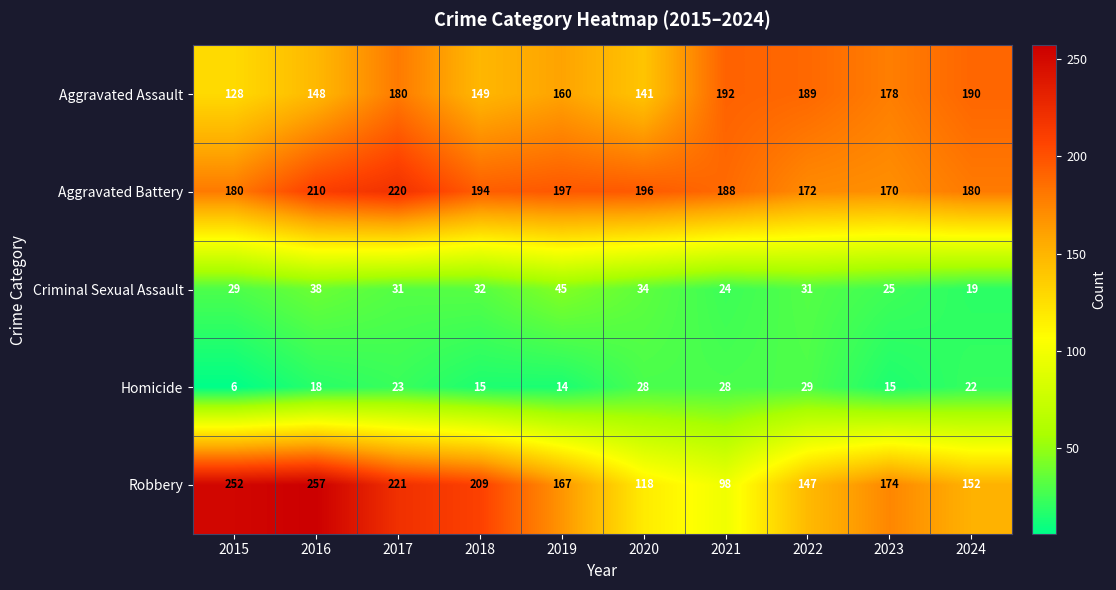

What is the minimum value shown in the chart?

6